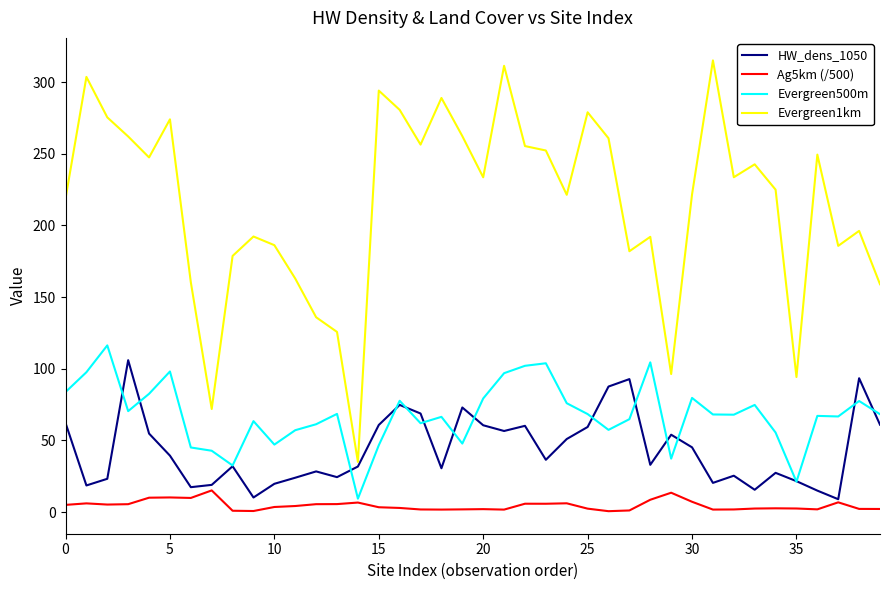

At how many categories does at least one series exceed 2?

40